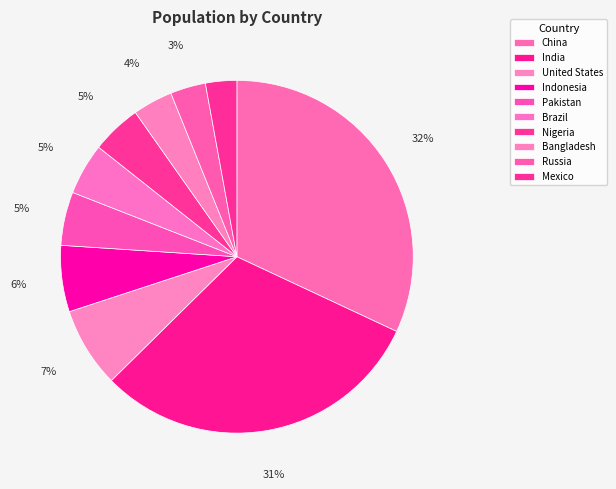

Count the number of slices in the pie.

10